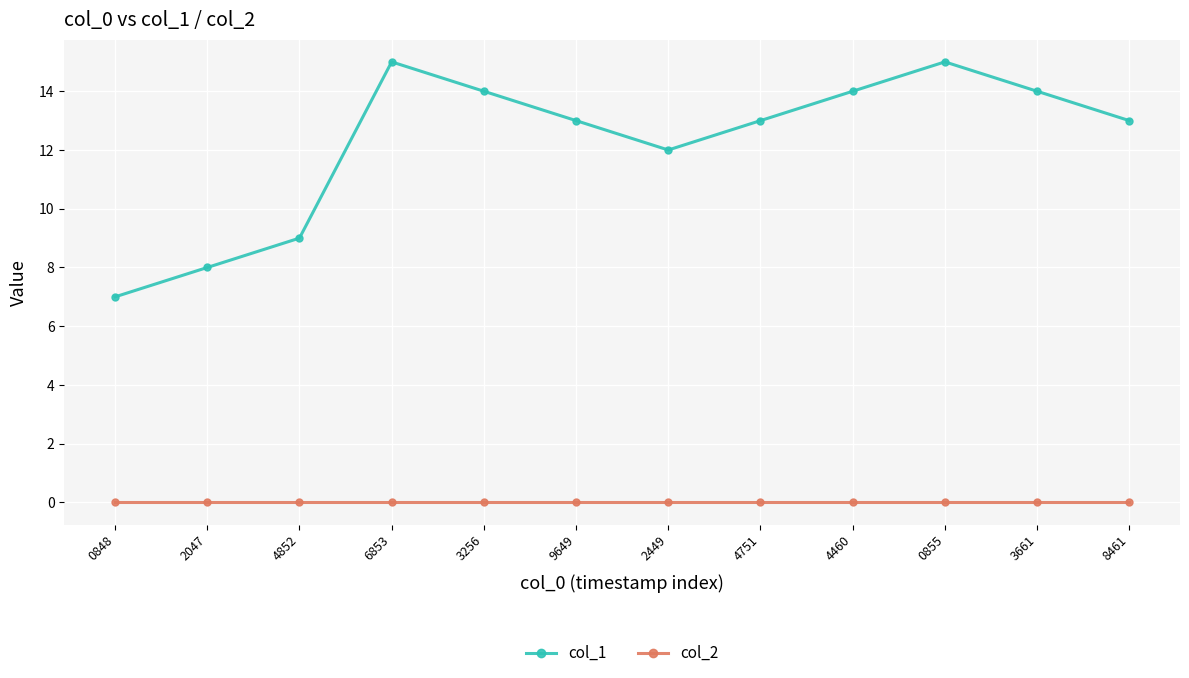

True or false: col_1 and col_2 intersect in this chart.

False